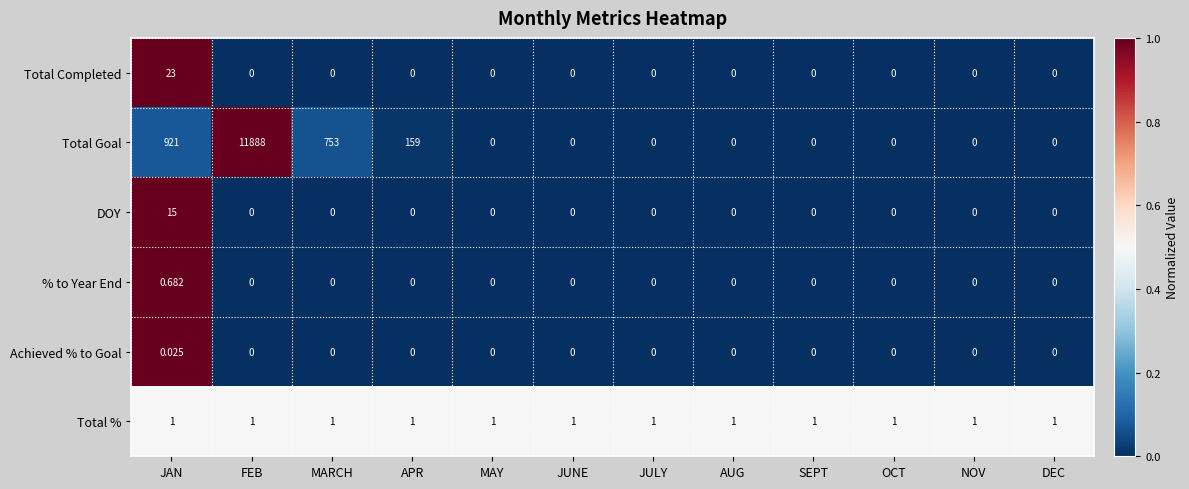

Which series has the largest total across all categories?

Total Goal